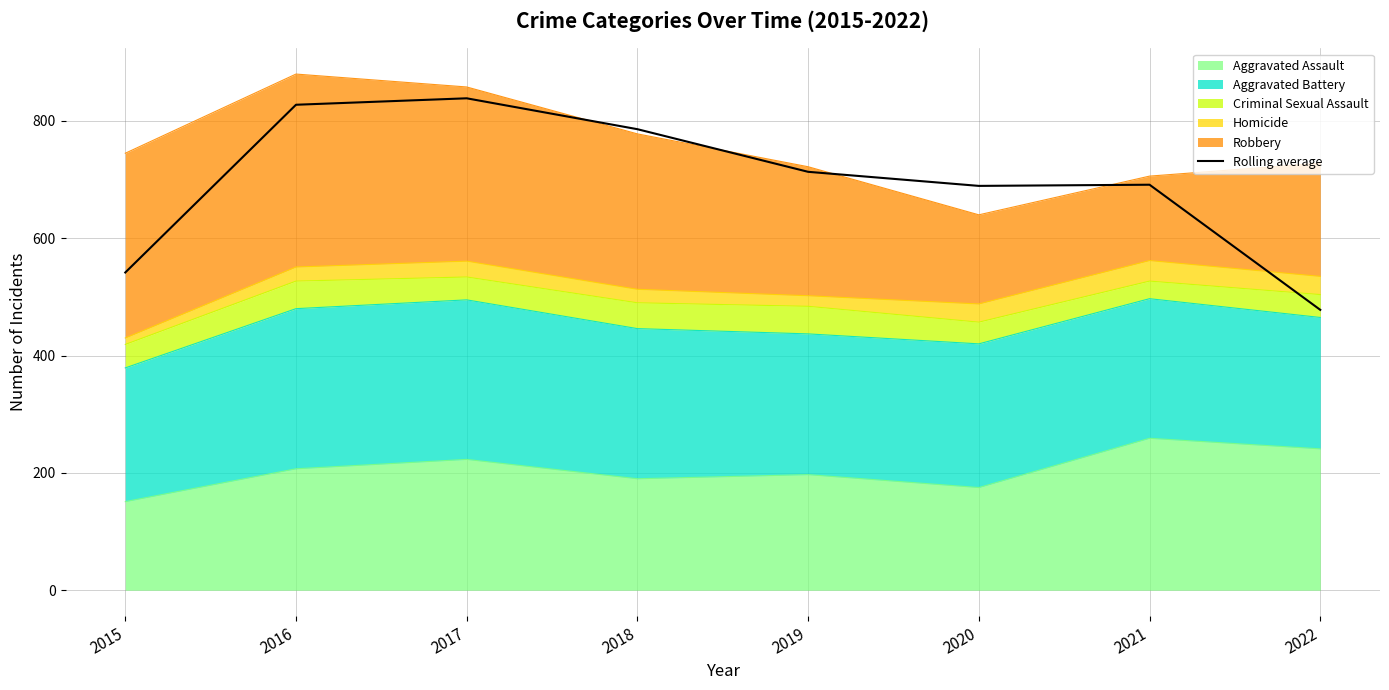

Approximately how many times larger is the value at 2020 compared to 2021?

1.0